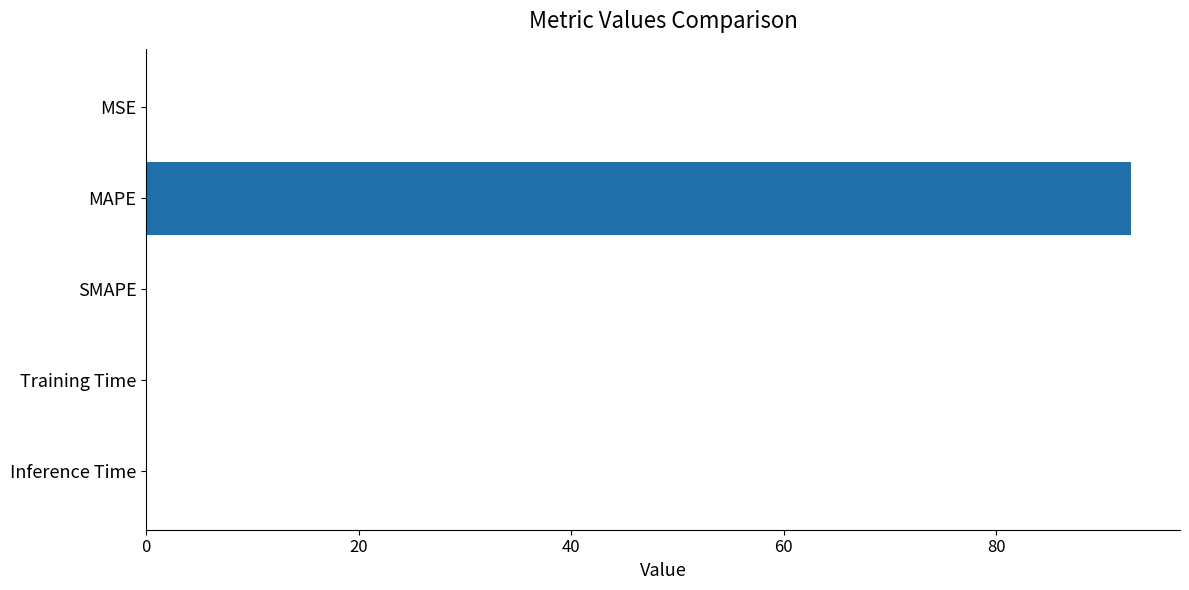

What is the change in value from SMAPE to MAPE?

+92.7